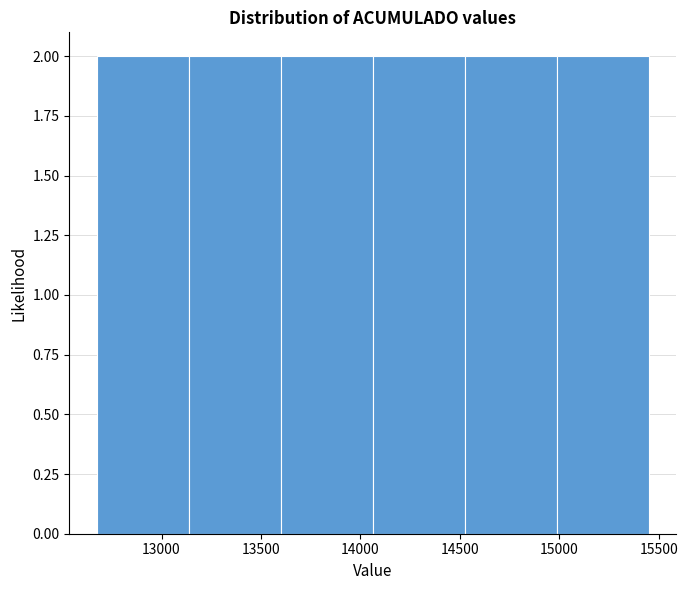

What is the height of the bar covering 13150 to 13600 on the x-axis? Neither the bar edges nor the heights are printed on the chart, so give them approximately, as read against the axes.

2